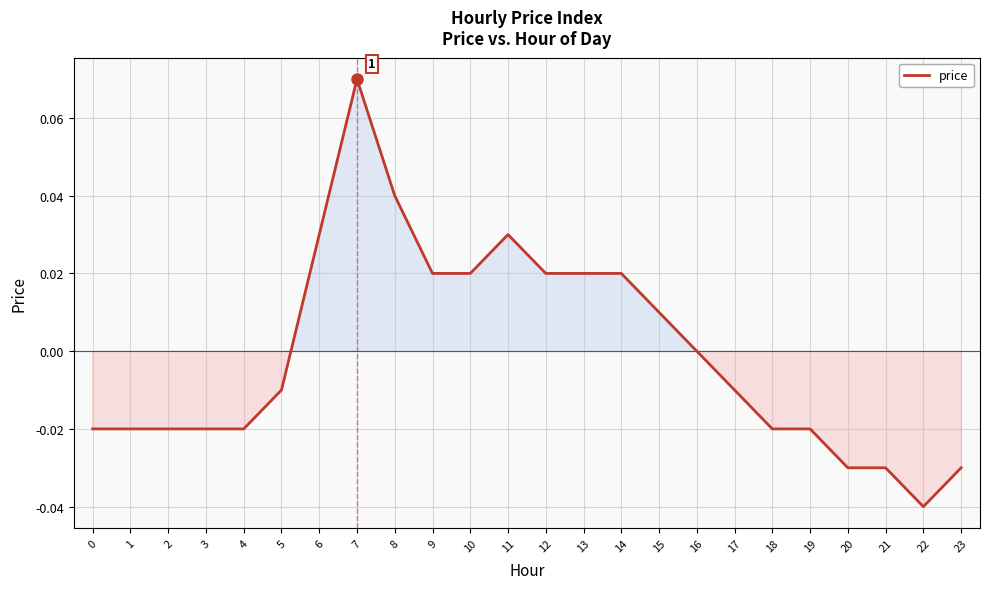

Which has a higher value, 6 or 20?

6